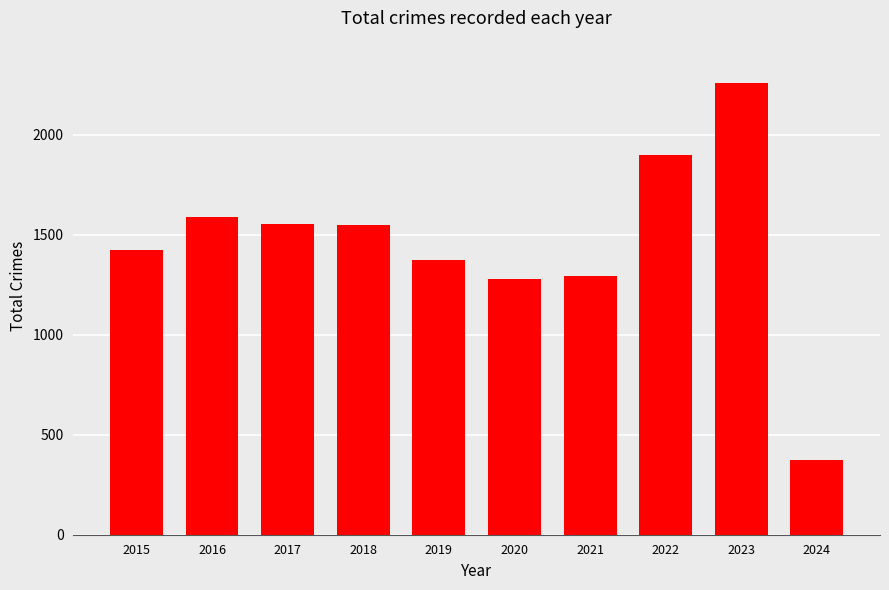

Which category has the highest value across all series?

2023